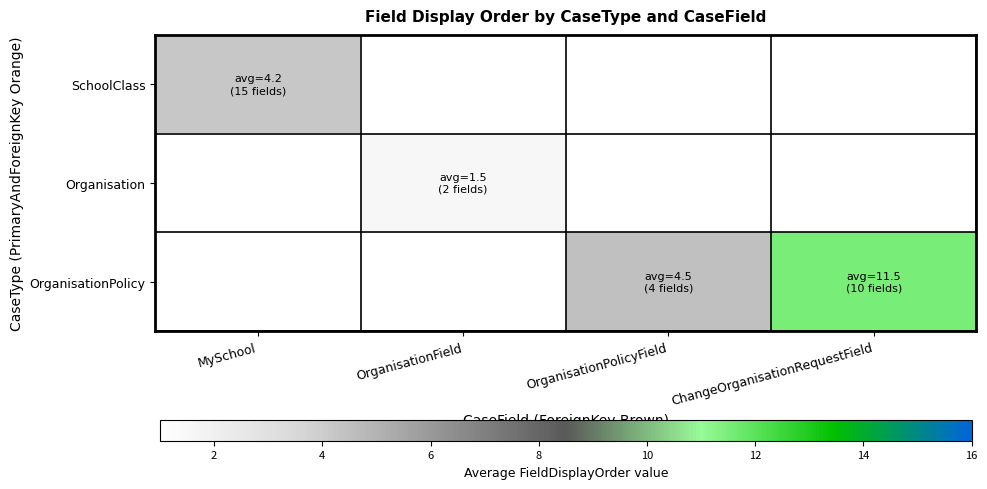

Is the value of SchoolClass at OrganisationField greater than the value of OrganisationPolicy at OrganisationField?

No